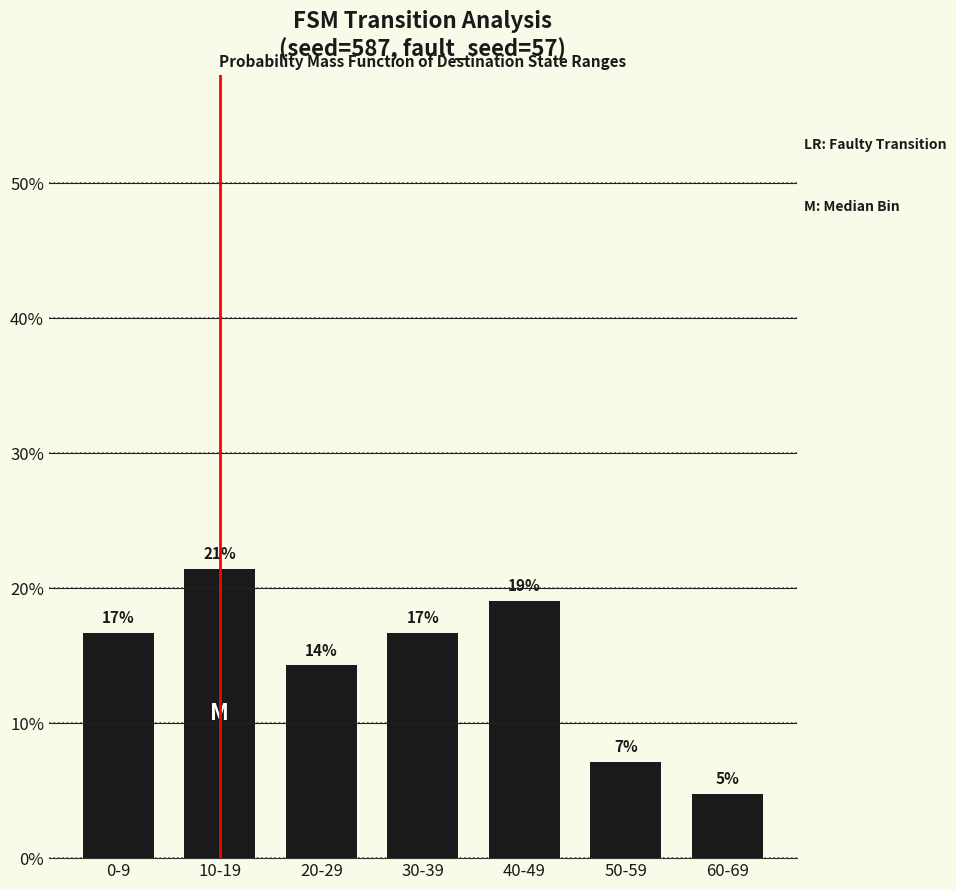

Rank the categories by value from highest to lowest.

10-19, 40-49, 0-9, 30-39, 20-29, 50-59, 60-69